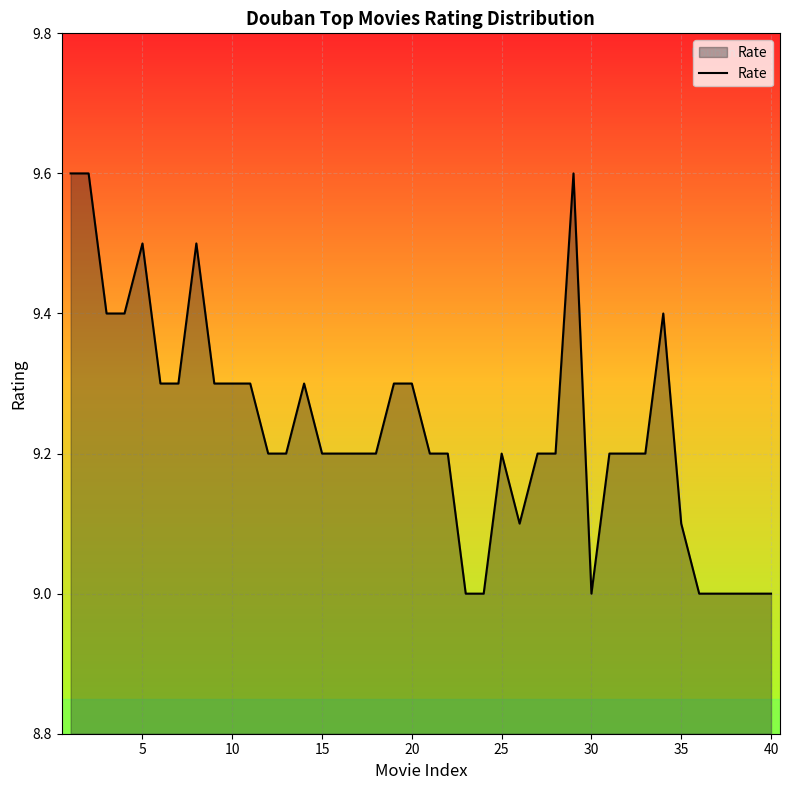

What is the minimum value shown in the chart?

9.0